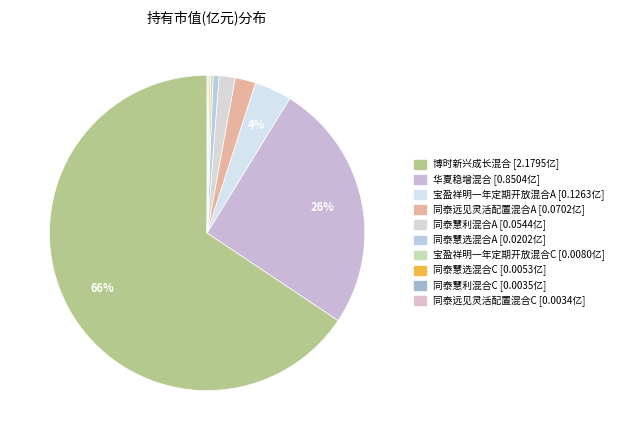

To the nearest percent, what is the difference between the 同泰慧利混合A and 同泰慧选混合A slice percentages?

1%